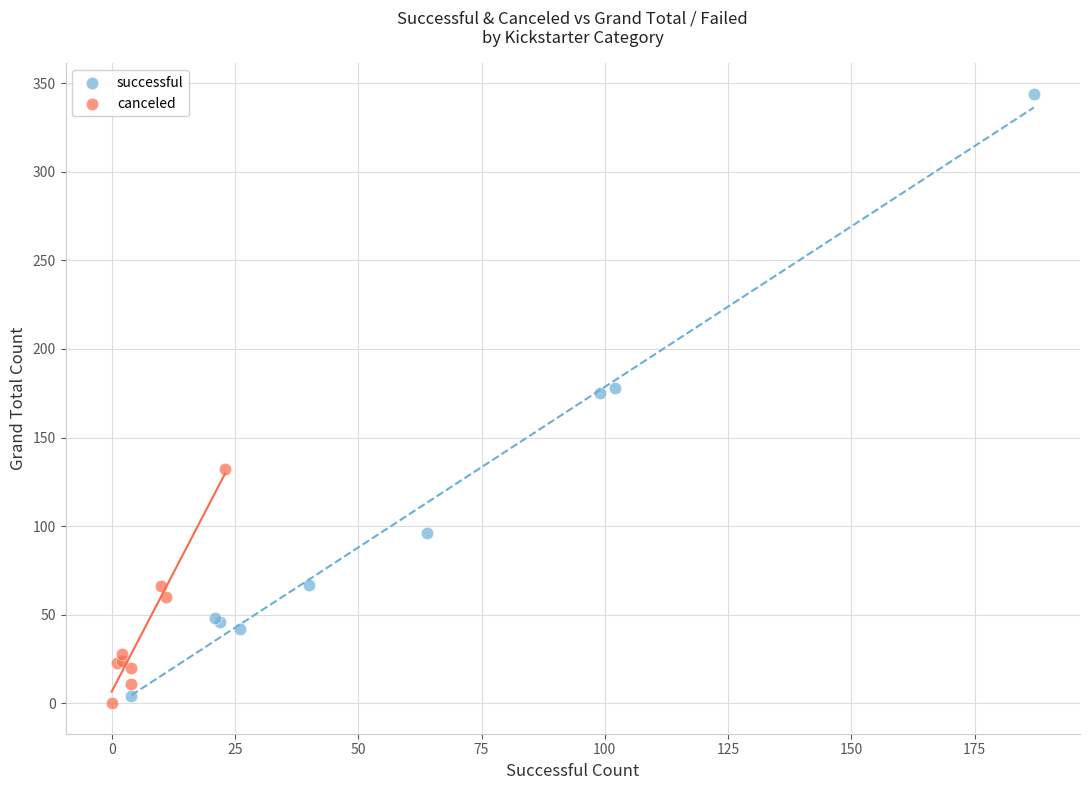

Which series has the largest Y range (max minus min)?

successful